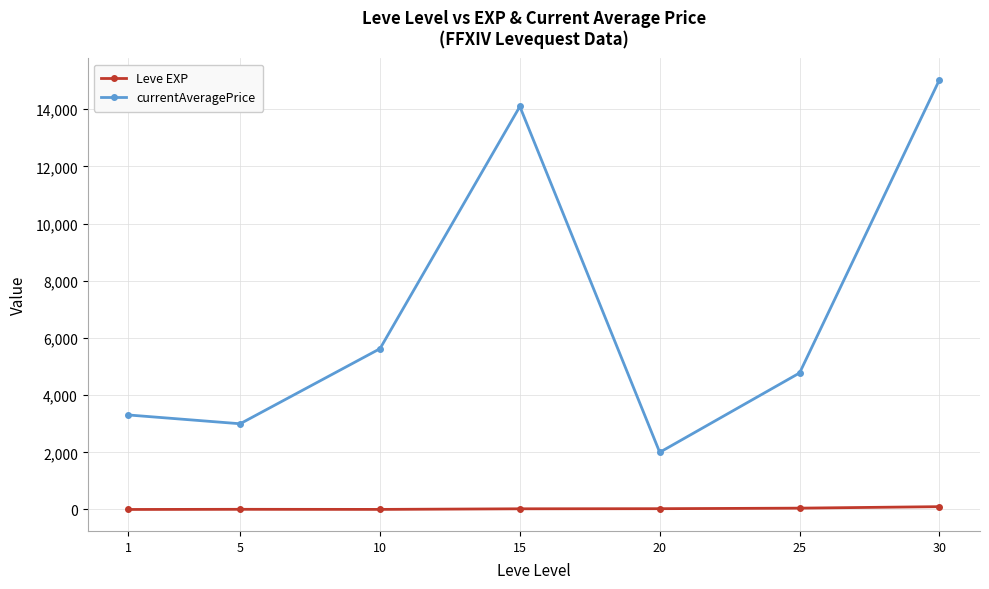

What is the maximum value for Leve EXP?

99